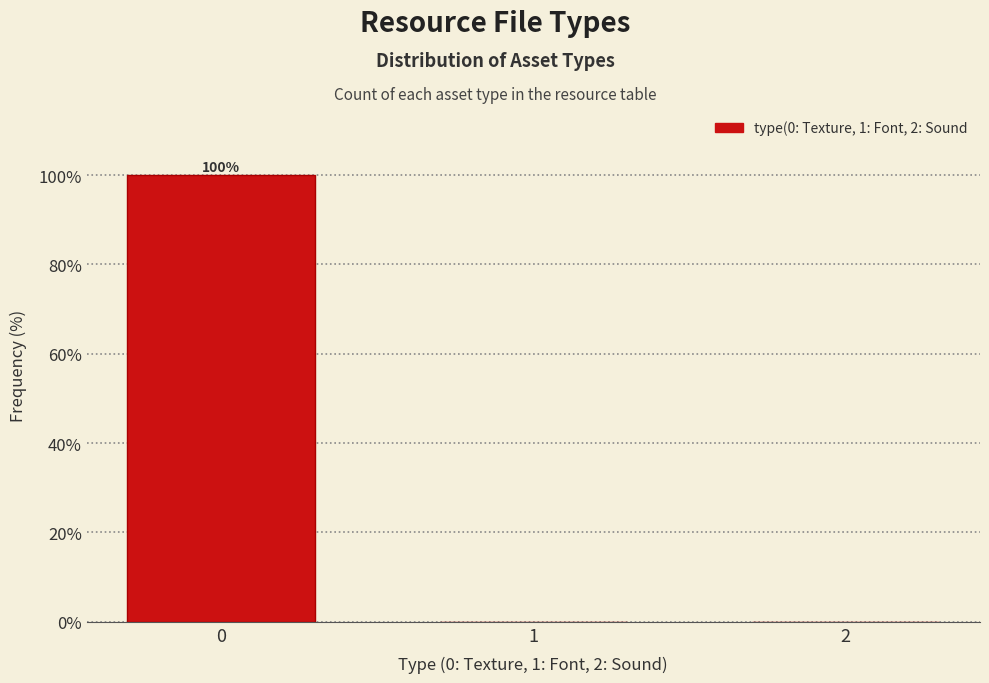

Reading left to right, what are all the values shown in this chart?

0=100	1=0	2=0